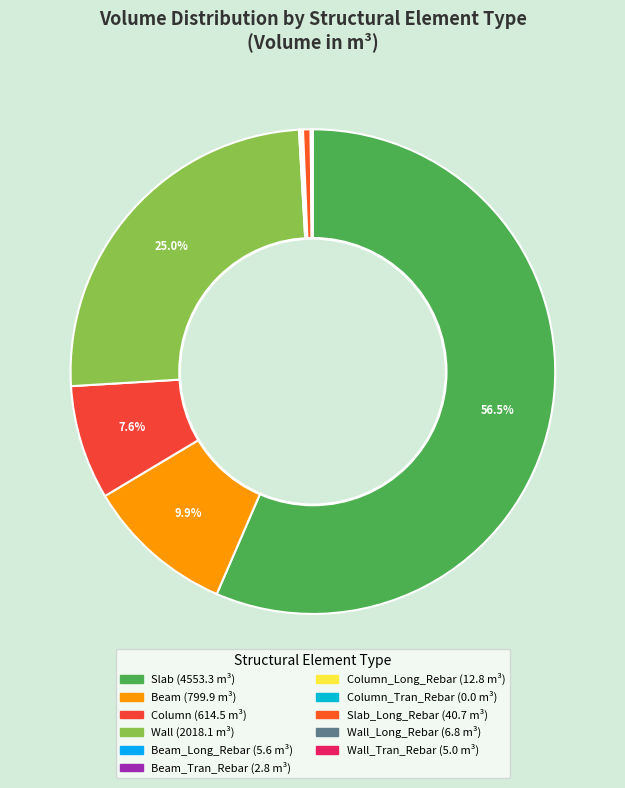

Rank the categories by value from lowest to highest.

Column_Tran_Rebar, Beam_Tran_Rebar, Wall_Tran_Rebar, Beam_Long_Rebar, Wall_Long_Rebar, Column_Long_Rebar, Slab_Long_Rebar, Column, Beam, Wall, Slab